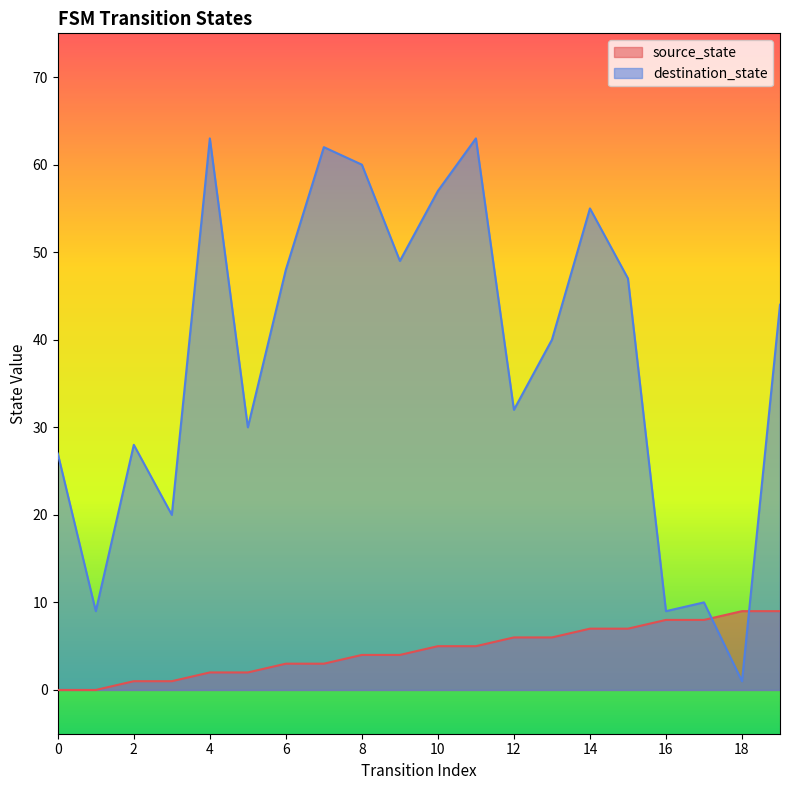

Count the source_state values in the range 2 to 7.

12